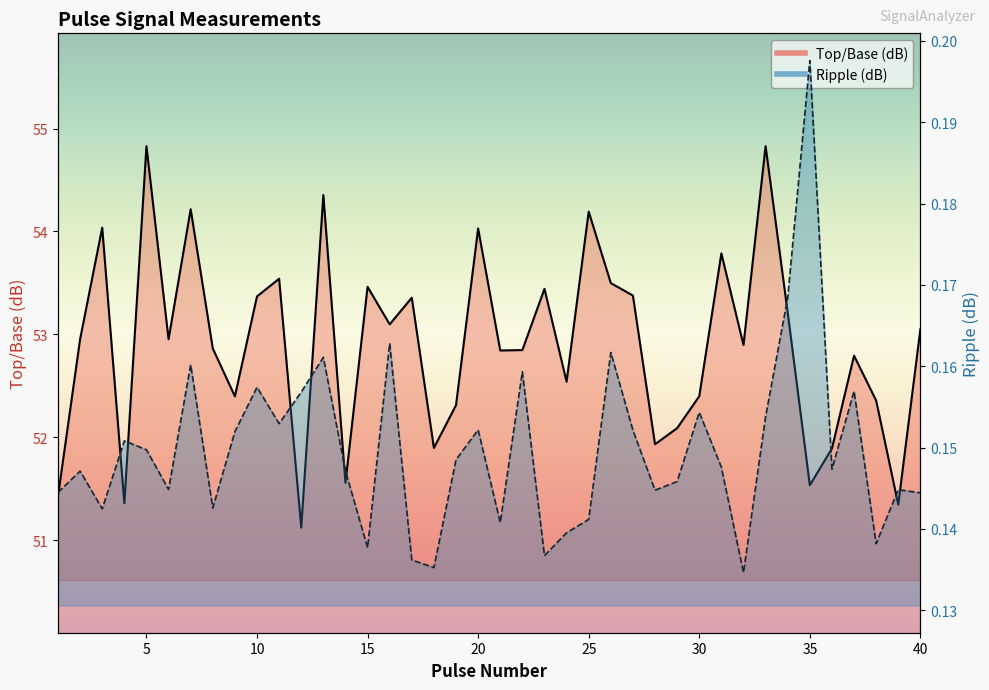

Which label corresponds to the largest value in the chart?

33